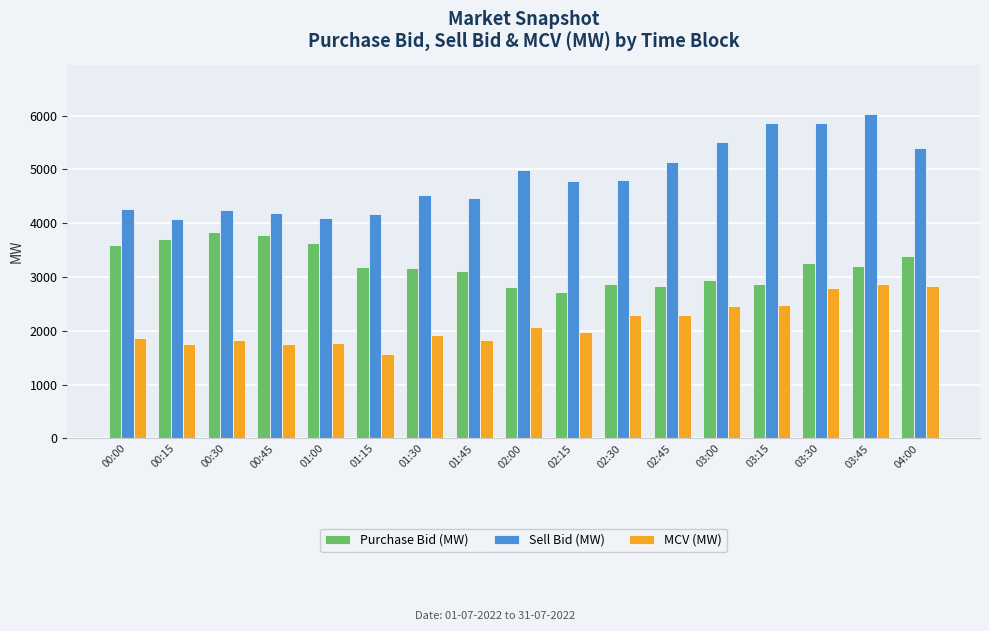

List the series in order of their overall mean, highest first.

Sell Bid (MW), Purchase Bid (MW), MCV (MW)